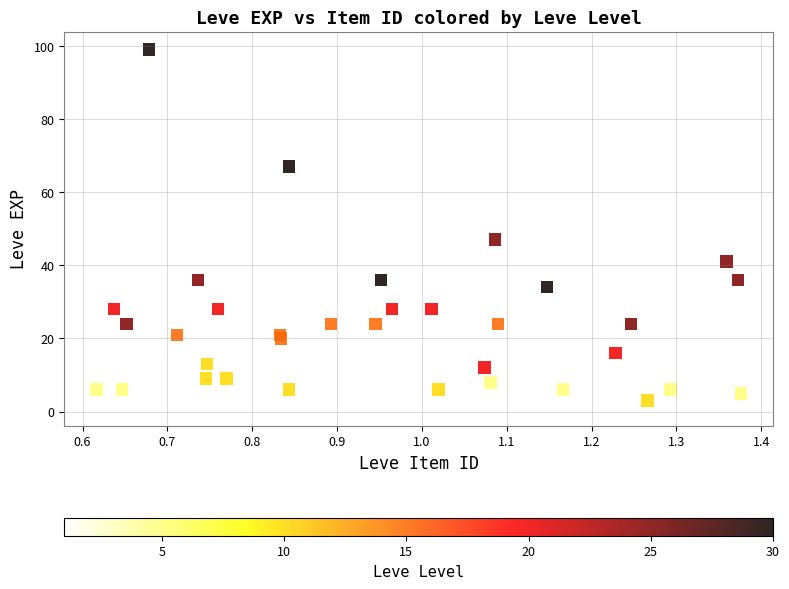

What Y value in the scatter plot is closest to 50?

47